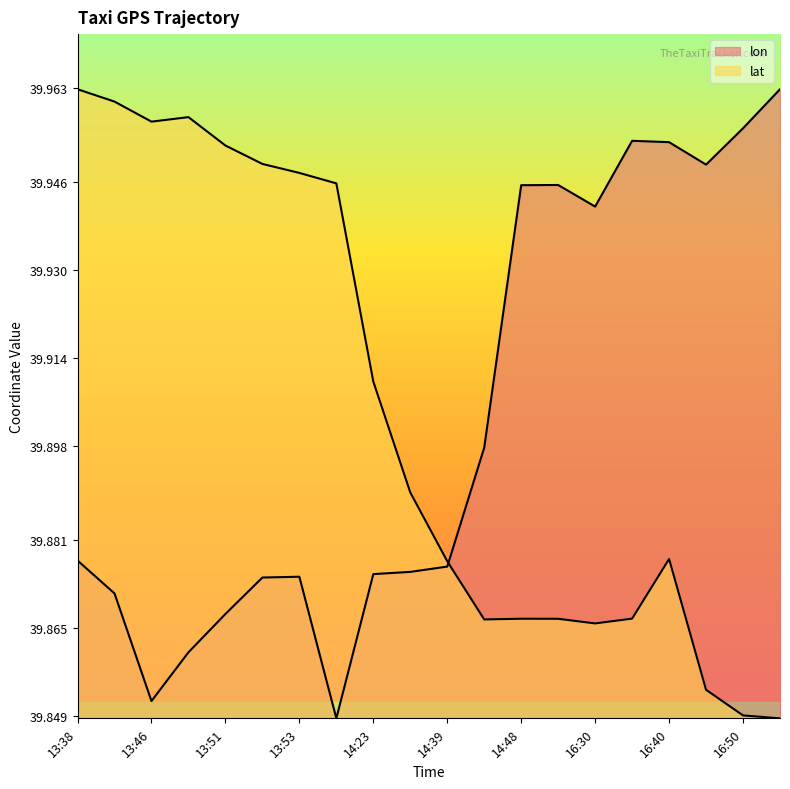

What is the label of the 4th point from the left?

13:48